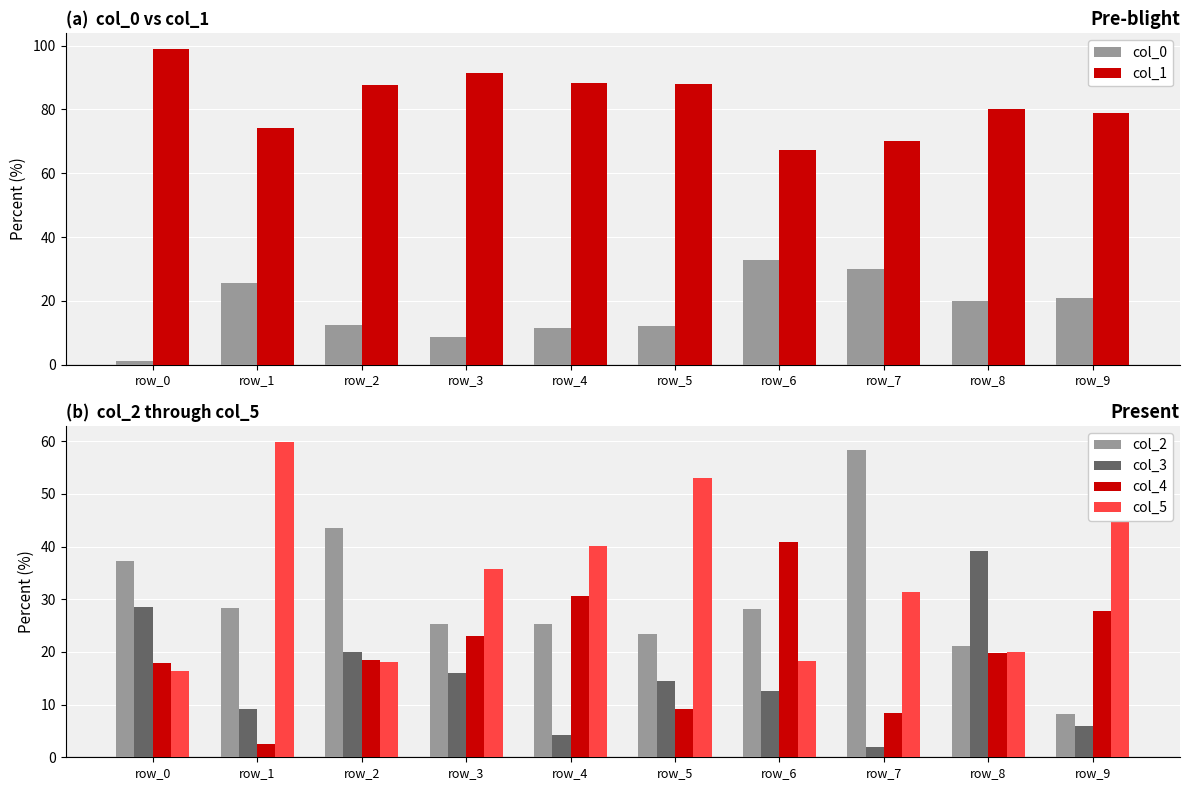

Reading left to right, list all the values displayed in this chart.

col_0: 1.1	25.7	12.4	8.6	11.6	12.1	32.7	30.0	19.9	21.0
col_1: 98.9	74.3	87.6	91.4	88.4	87.9	67.3	70.0	80.1	79.0
col_2: 37.3	28.4	43.4	25.3	25.2	23.4	28.2	58.3	21.2	8.2
col_3: 28.6	9.2	20.0	16.0	4.2	14.5	12.6	2.0	39.2	6.0
col_4: 17.8	2.5	18.4	23.1	30.6	9.1	40.9	8.4	19.7	27.8
col_5: 16.3	59.9	18.1	35.6	40.0	53.0	18.3	31.3	19.9	58.0